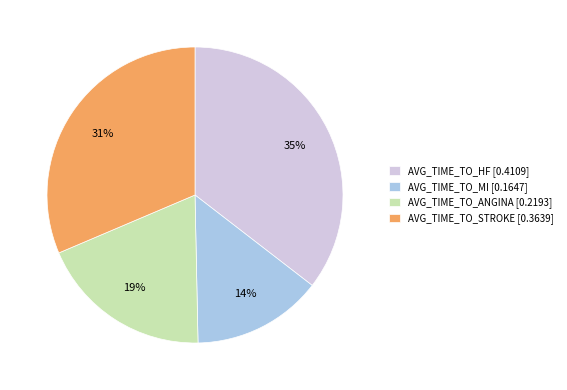

Is it true that AVG_TIME_TO_ANGINA is 32% of the pie?

False